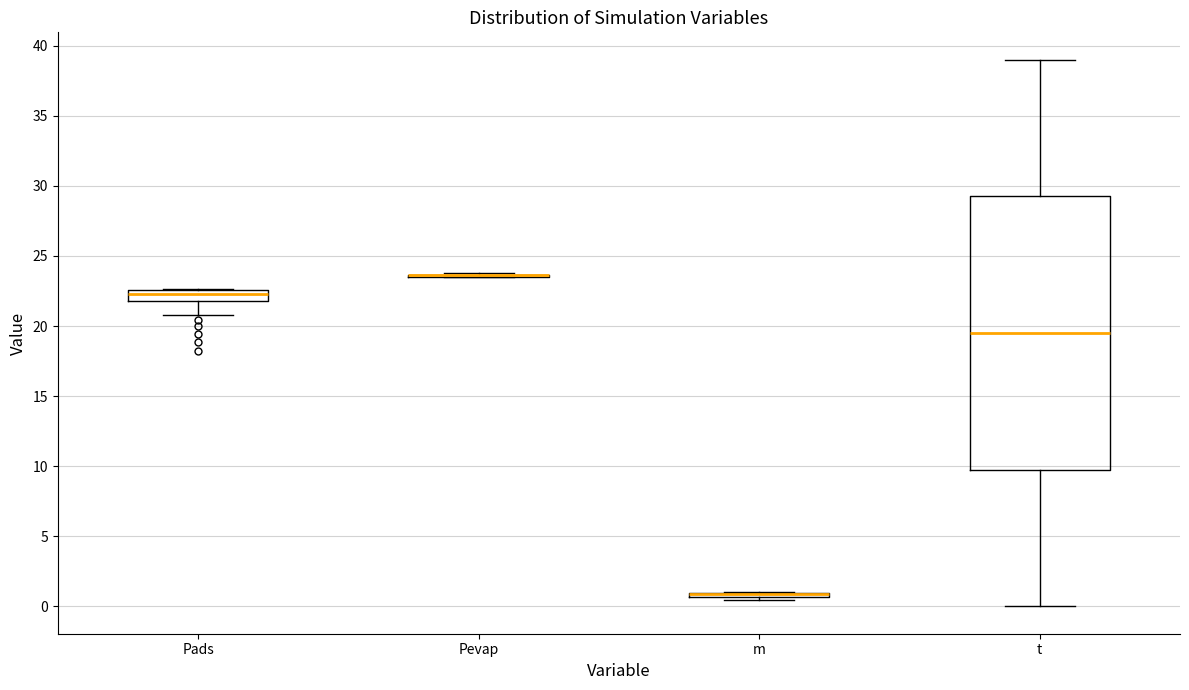

Where does the lower whisker of the box for t end on the y-axis? The values are not printed on the chart, so give them approximately, as read against the axis.

0.0